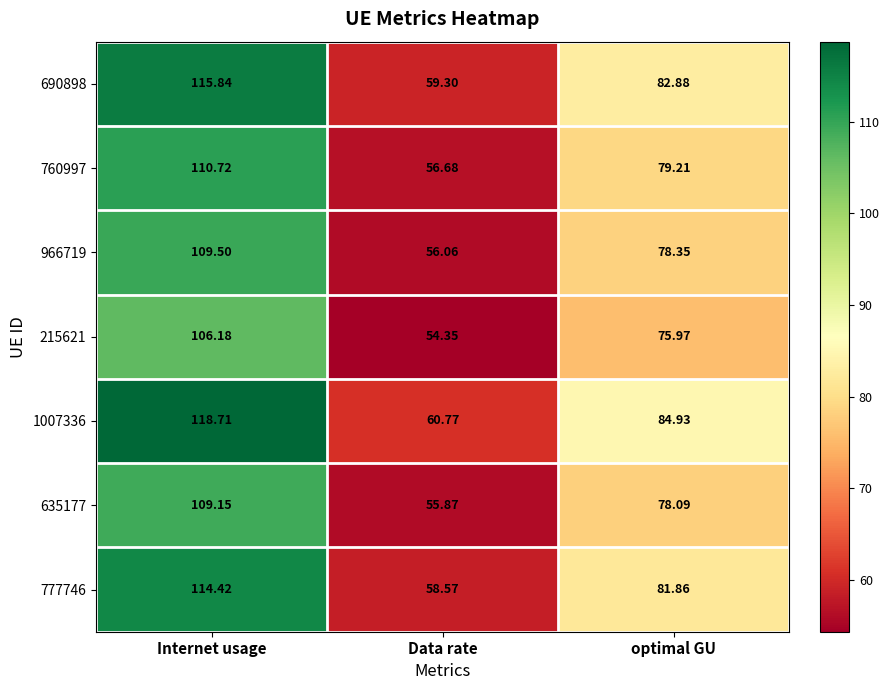

How many data points in 966719 are less than 78?

1